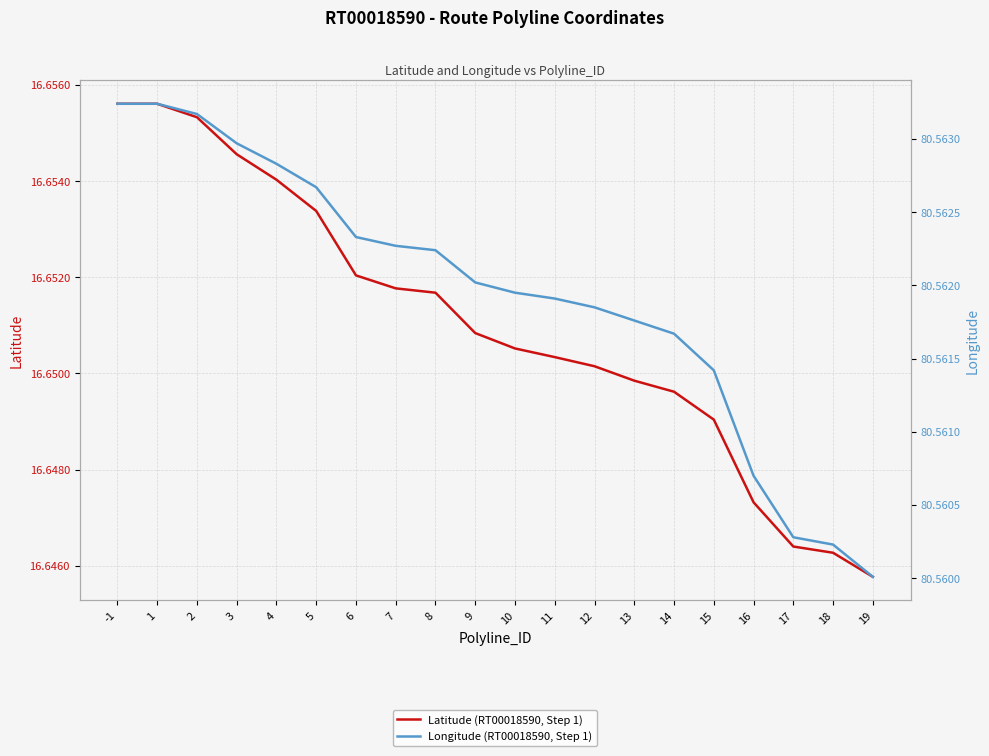

What is the greatest value displayed?

80.6